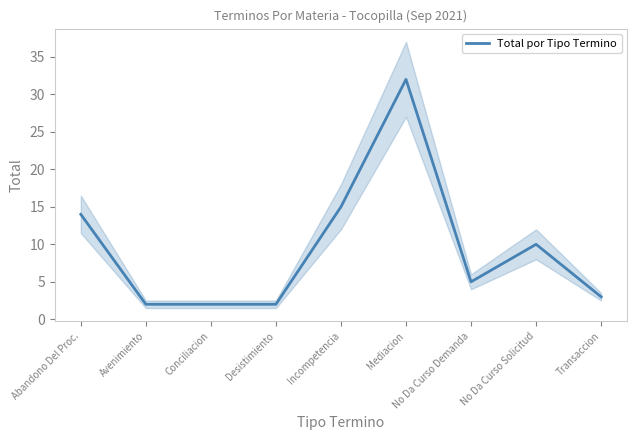

What is the sum of all values?

85